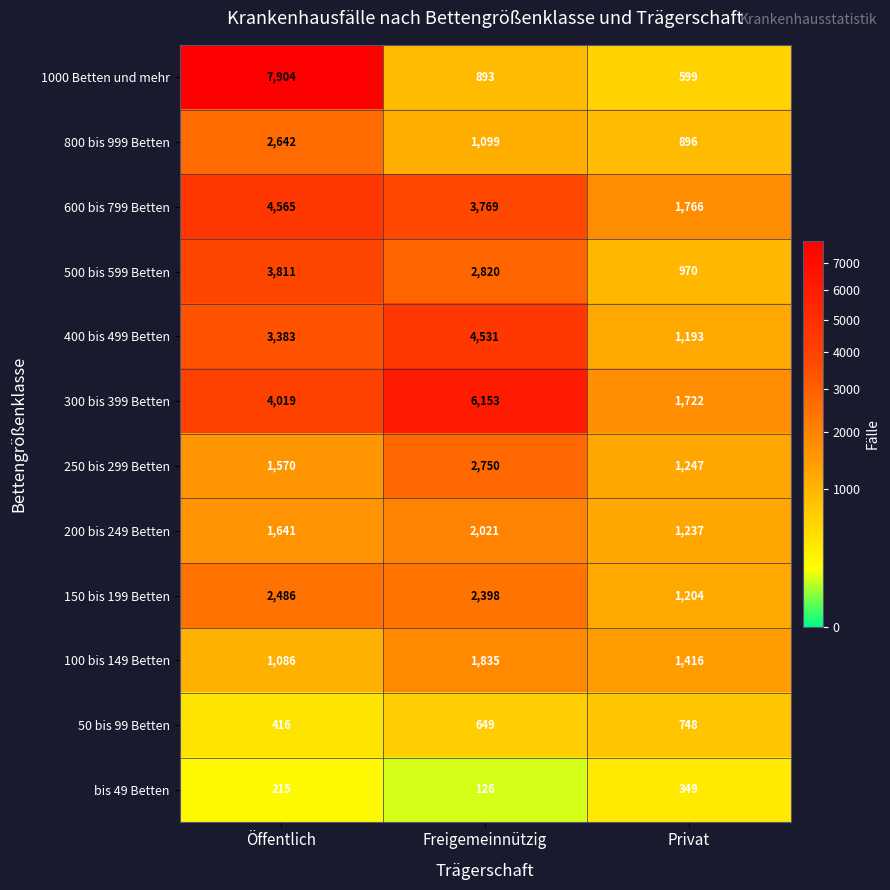

At how many categories does at least one series exceed 127?

3